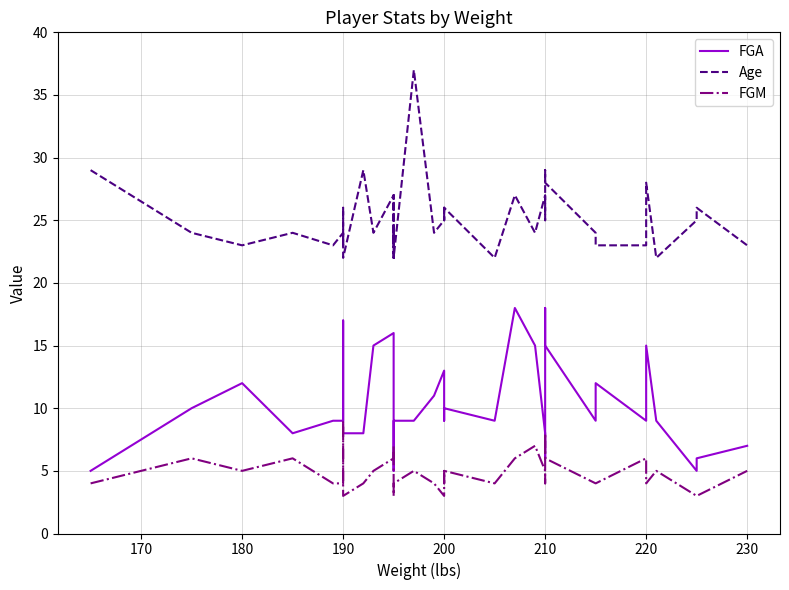

List the series in order of their peak value, highest first.

Age, FGA, FGM